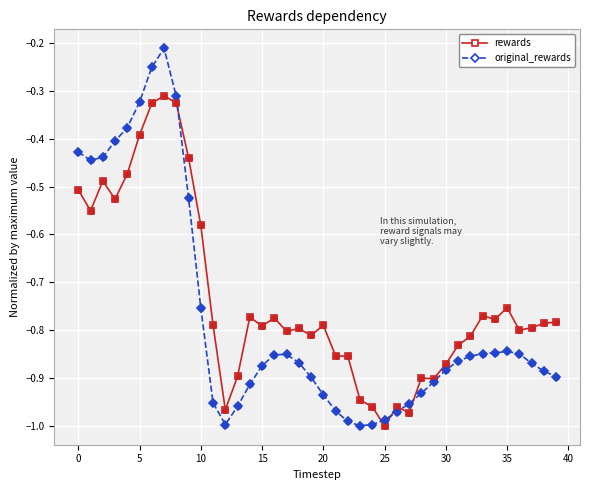

Which series has the largest total across all categories?

rewards